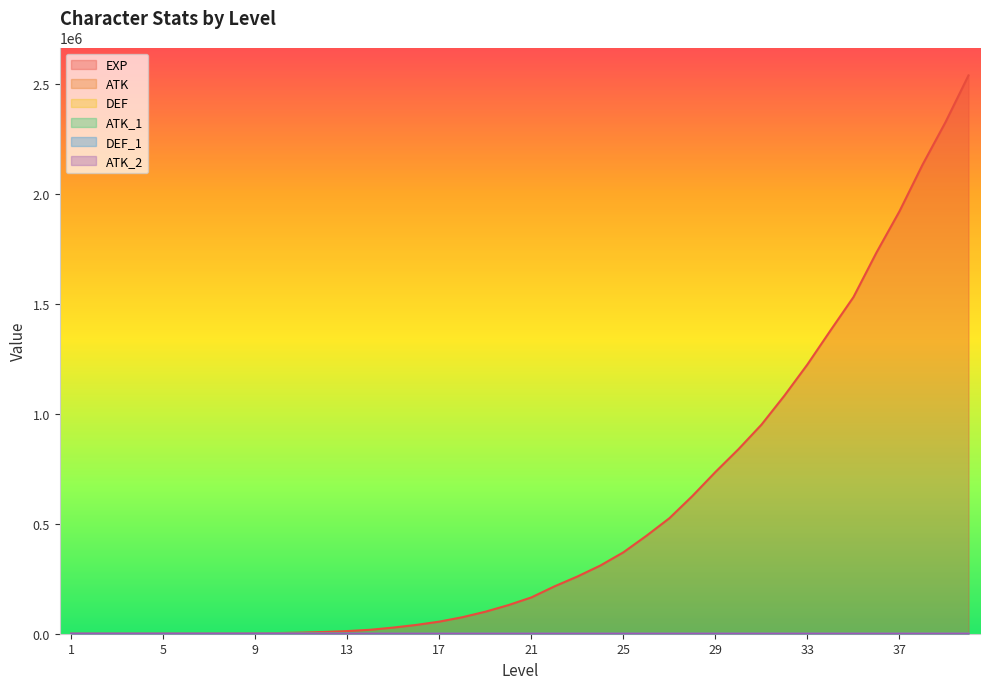

Where is DEF nearest to the value 301?

25